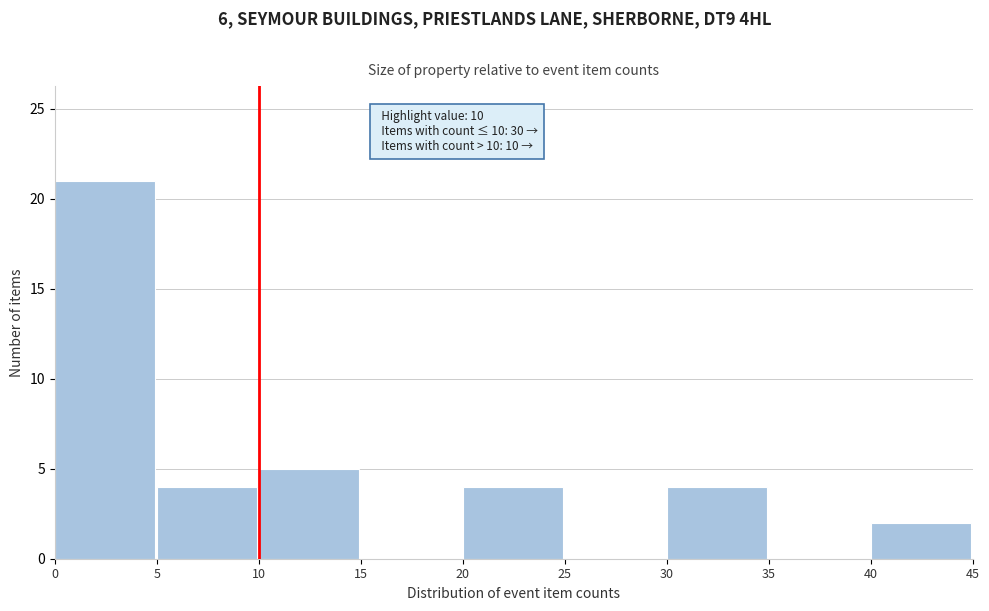

Over which range of the x-axis is the bar tallest?

0 to 5